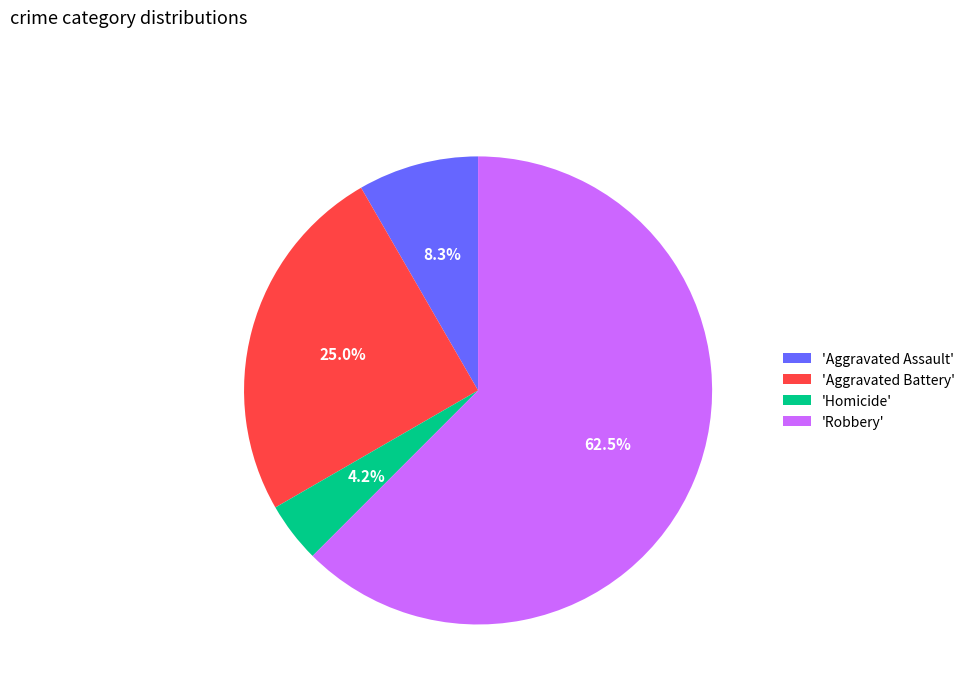

How many segments does this pie chart have?

4